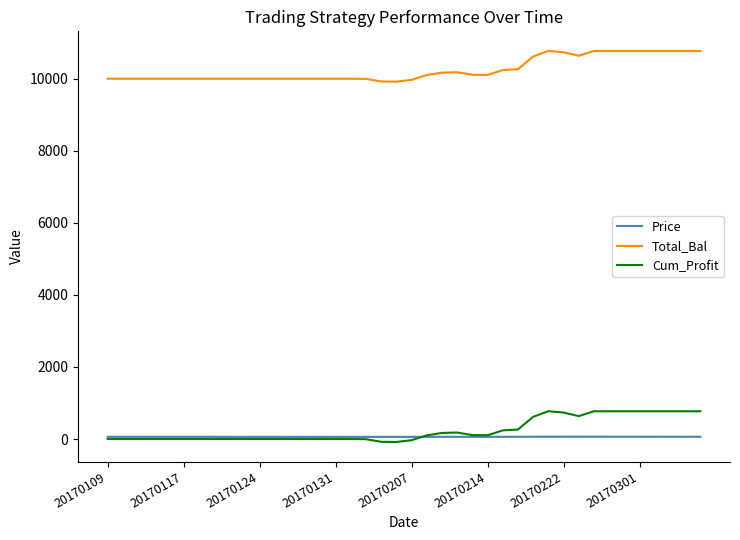

List the series in order of their peak value, lowest first.

Price, Cum_Profit, Total_Bal